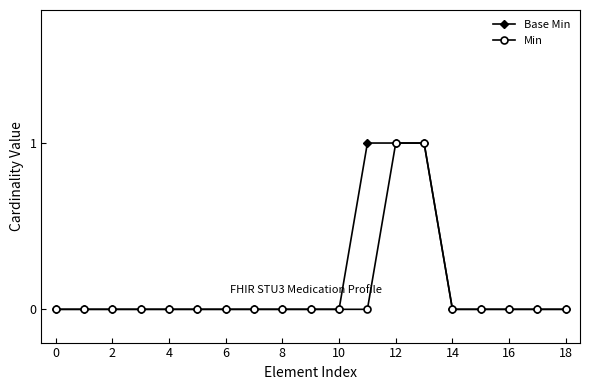

At how many categories does at least one series exceed 0?

3